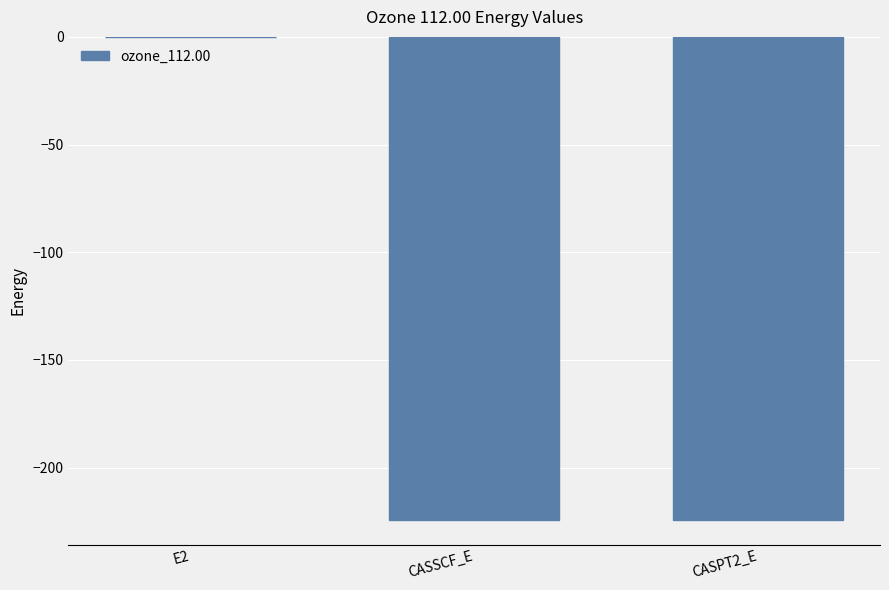

What is the sum of all values?

-448.9